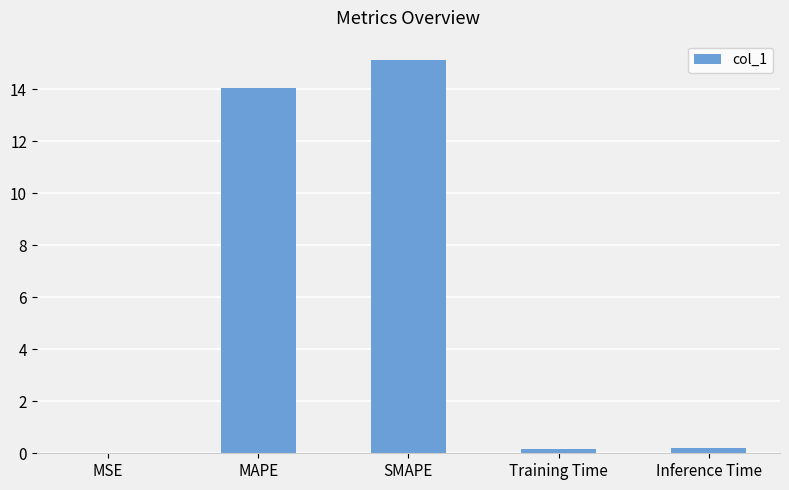

Between MAPE and MSE, which is larger?

MAPE